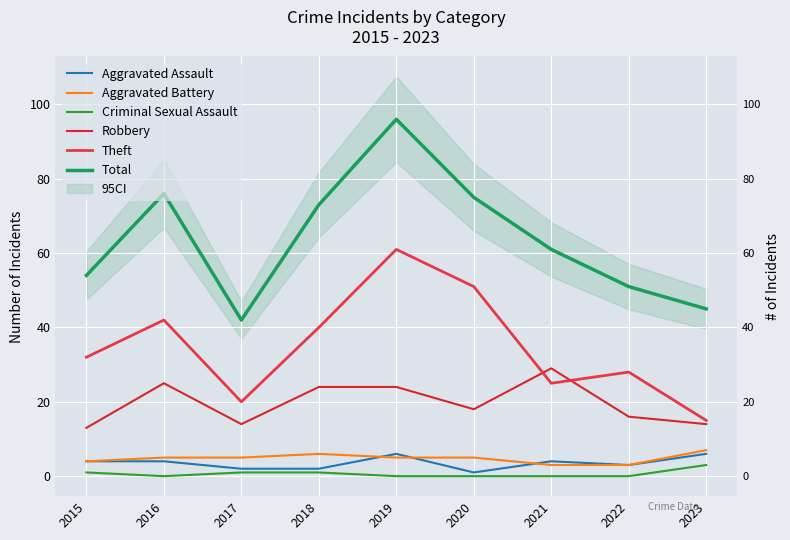

At 2020, list the series in order from smallest to largest.

Criminal Sexual Assault, Aggravated Assault, Aggravated Battery, Robbery, Theft, Total